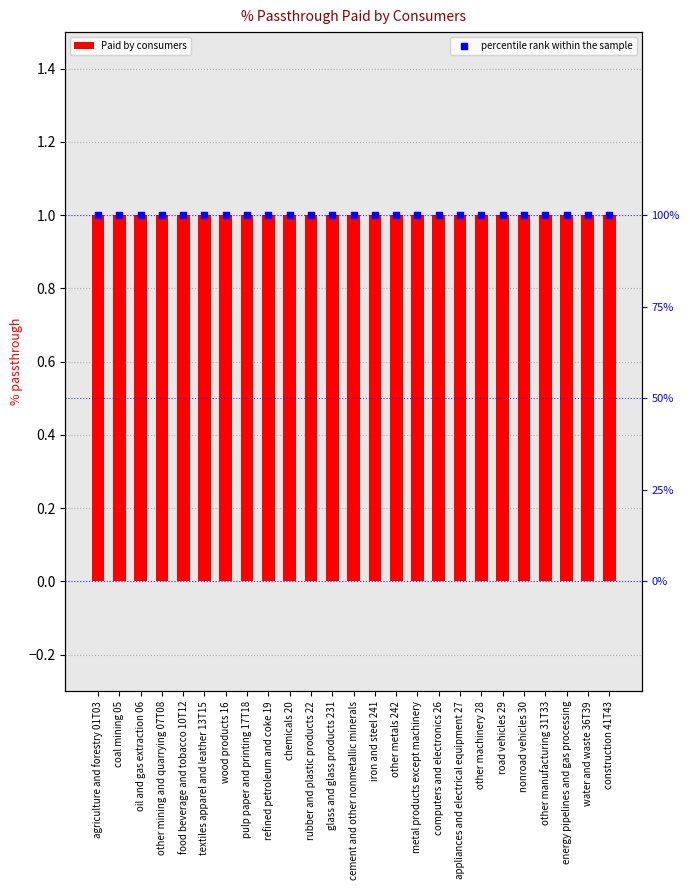

Which series reaches the minimum Y coordinate?

Paid by consumers